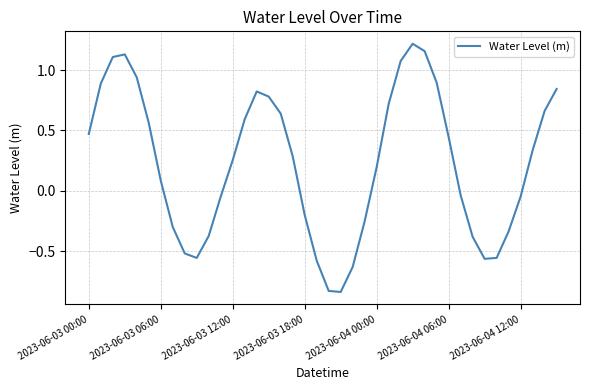

What is the difference between the maximum and minimum values?

2.1